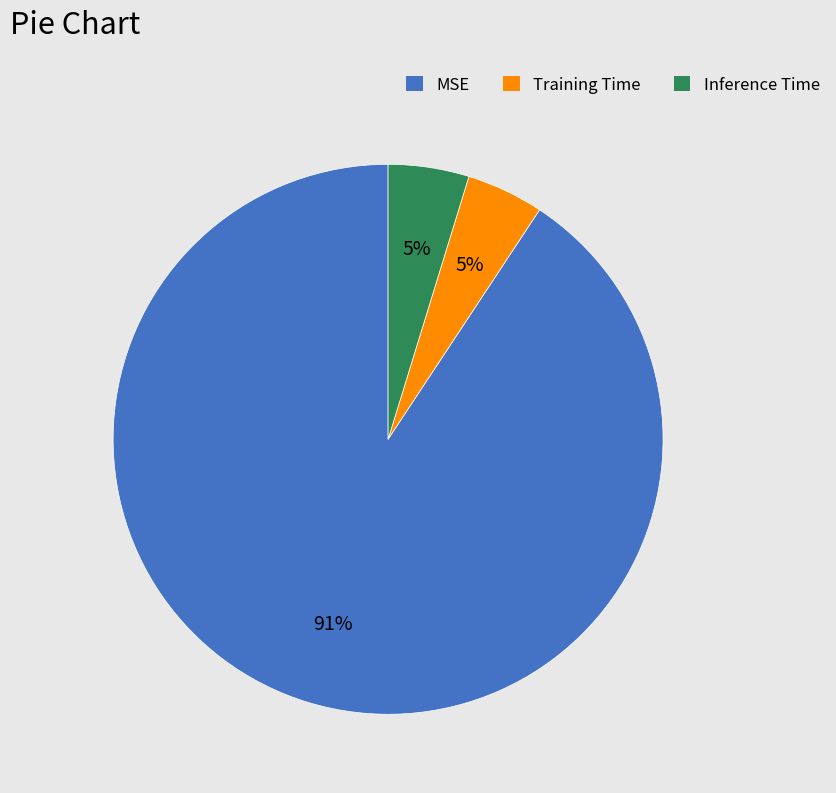

To the nearest percent, what is the average slice percentage?

33%